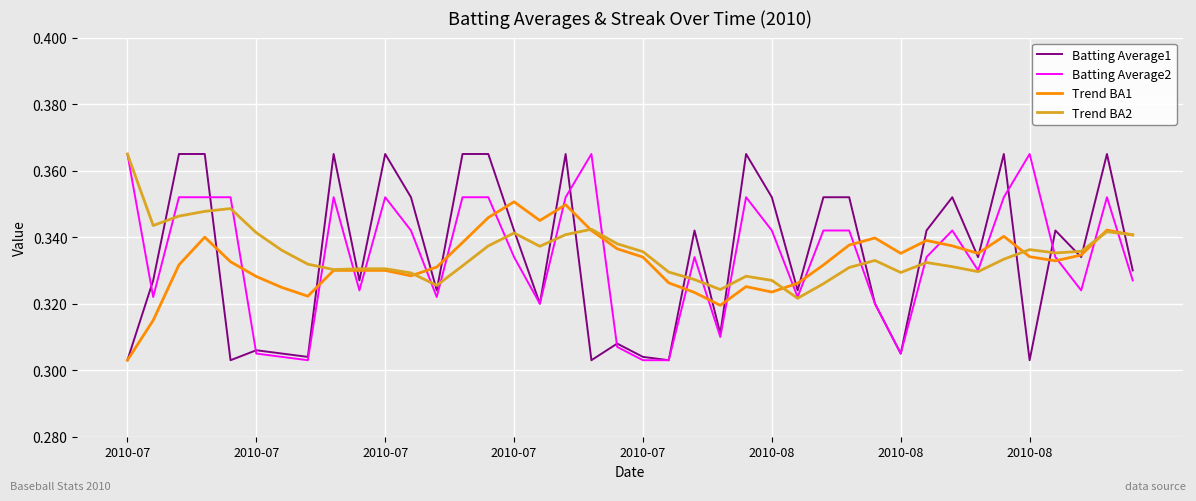

At which label does Trend BA2 reach its peak?

2010-07